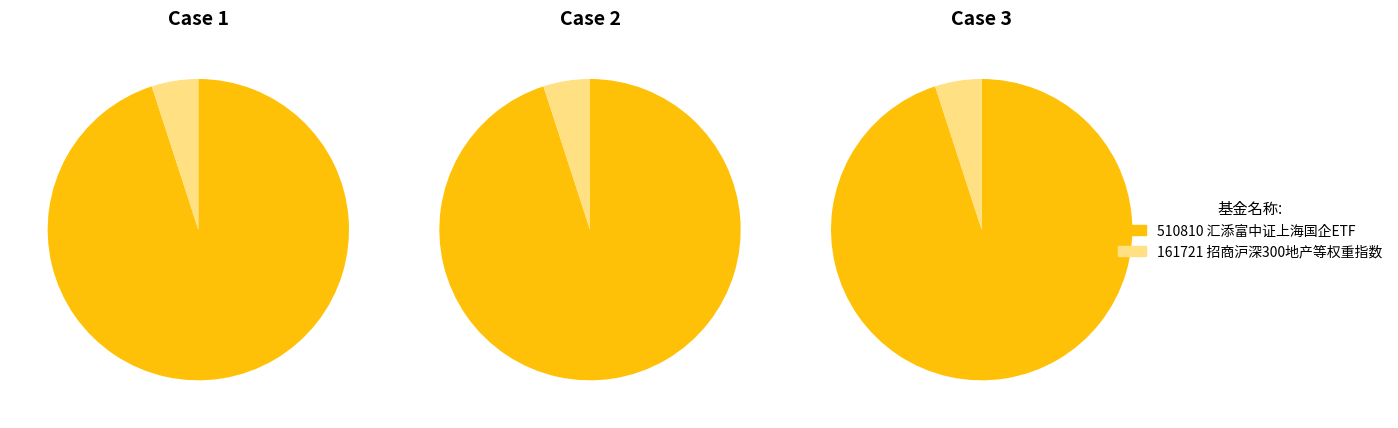

To the nearest percent, what is the combined percentage of 招商沪深300地产等权重指数 and 汇添富中证上海国企ETF?

100%